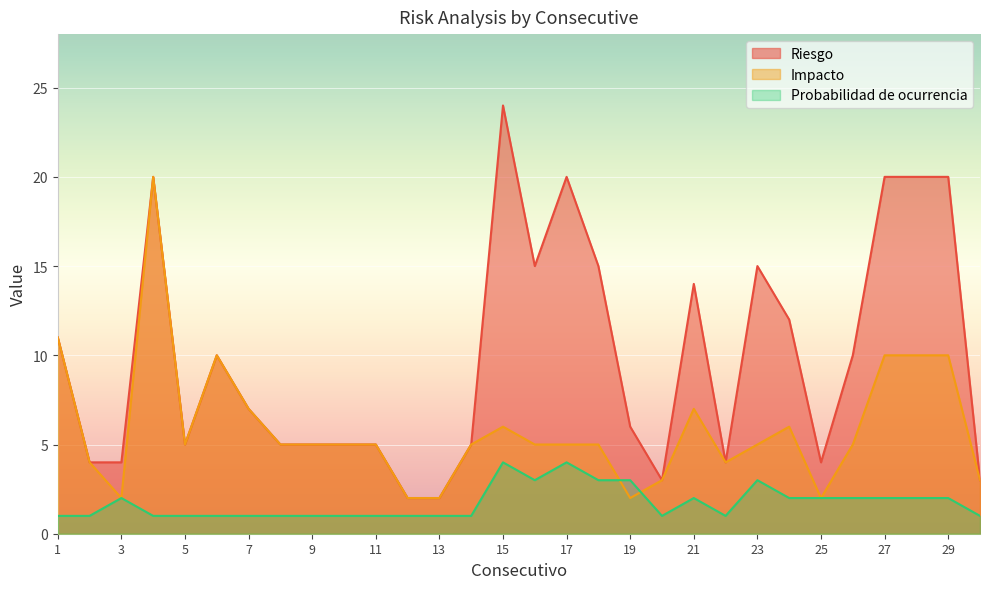

Rank the series at 1 from highest to lowest value.

Riesgo, Impacto, Probabilidad de ocurrencia